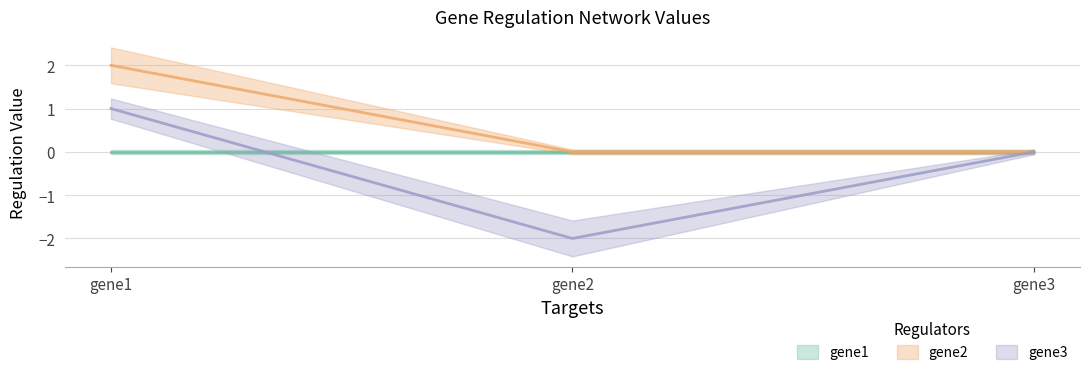

What is the sum of the gene3 values at gene2 and gene1?

-1.0